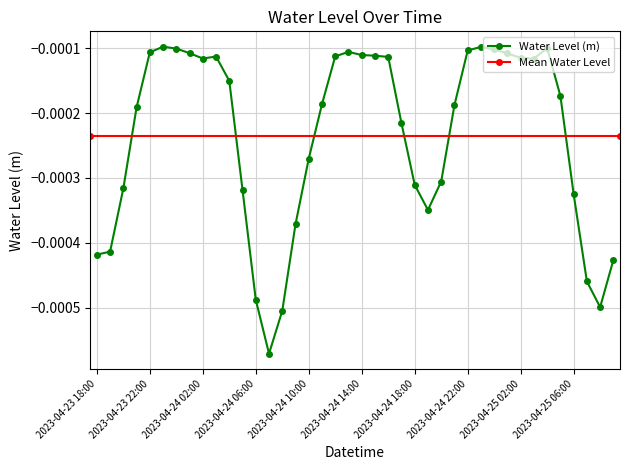

Where is the data nearest to the value 0?

2023-04-23 23:00